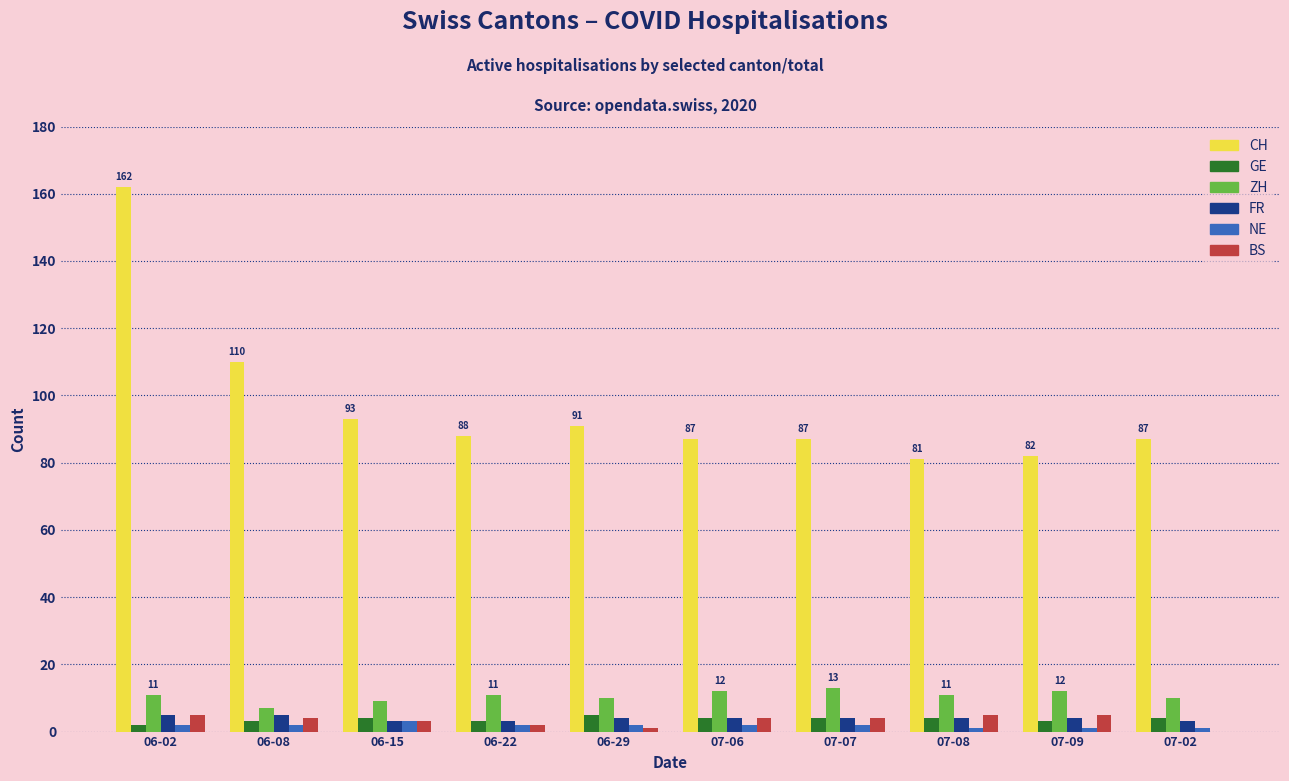

What are all the series names shown in the legend?

CH, GE, ZH, FR, NE, BS